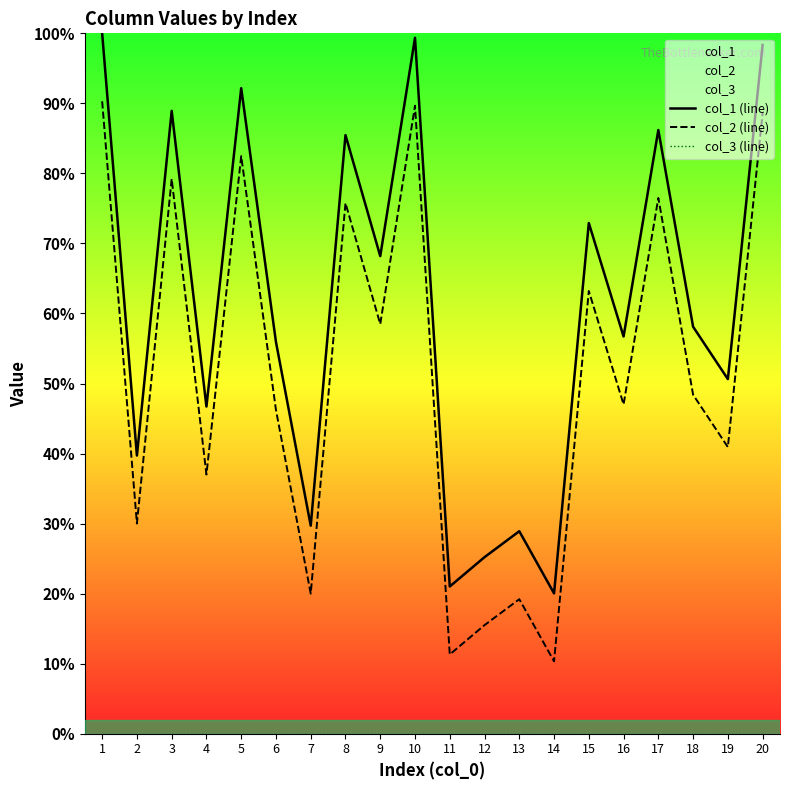

True or false: col_1 (line) has more than 1 points higher than both neighbors.

True